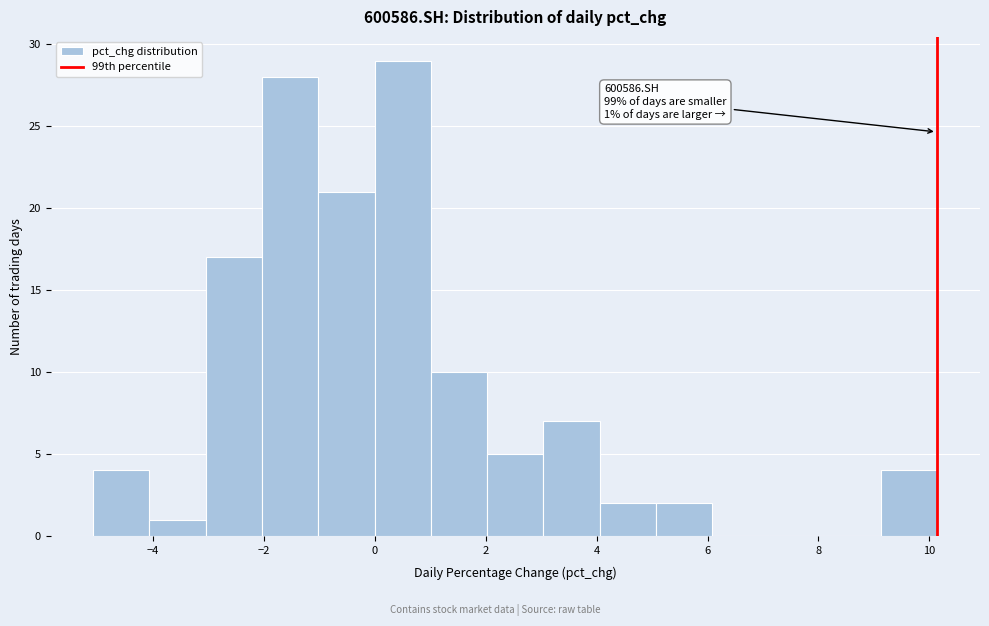

Over which range of the x-axis is the bar tallest?

0.0 to 1.0